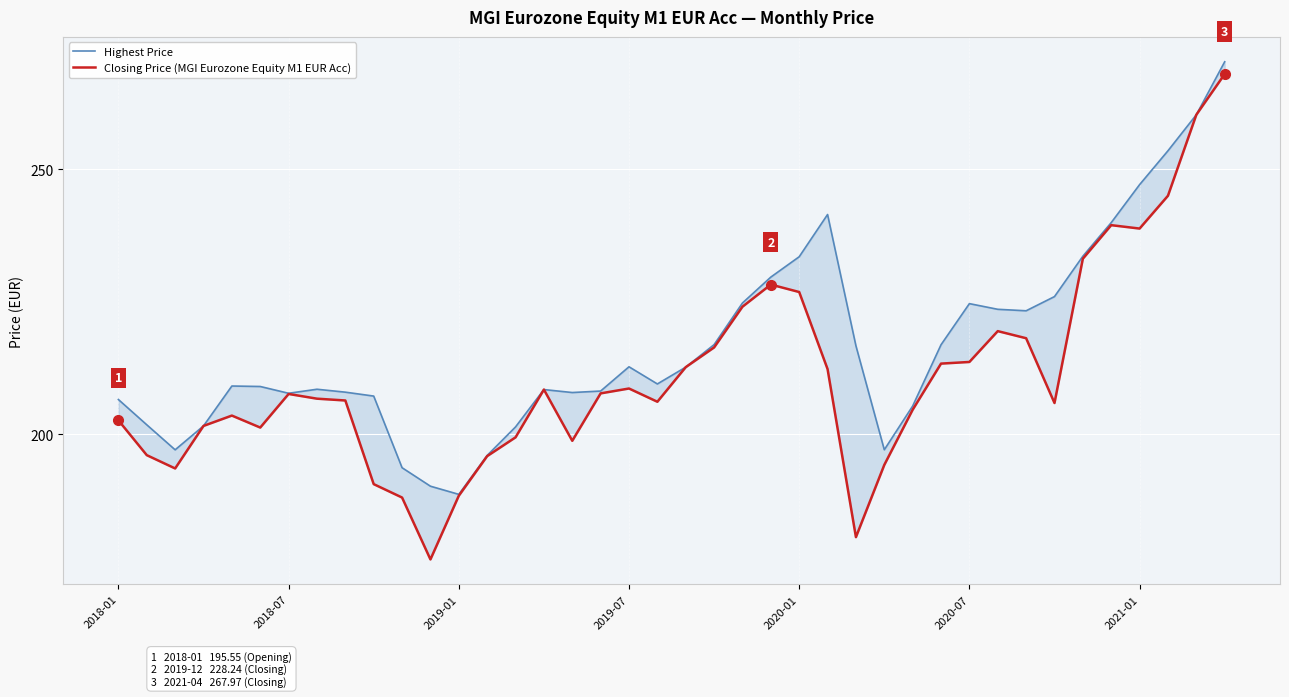

List the series in order of their peak value, highest first.

Highest Price, Closing Price (MGI Eurozone Equity M1 EUR Acc)